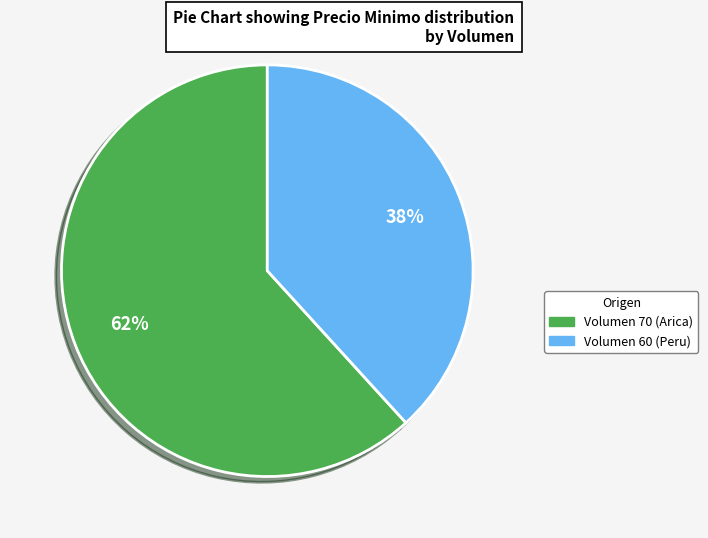

To the nearest percent, what percentage of the pie is Volumen 60 (Peru)?

38%